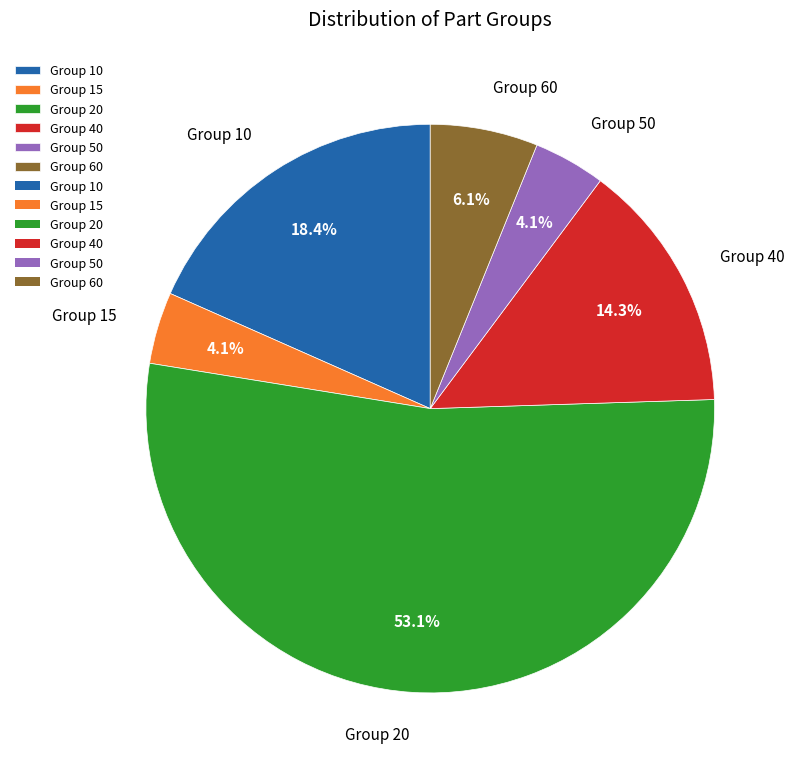

What percentage do Group 15 and Group 20 together represent?

57.1%